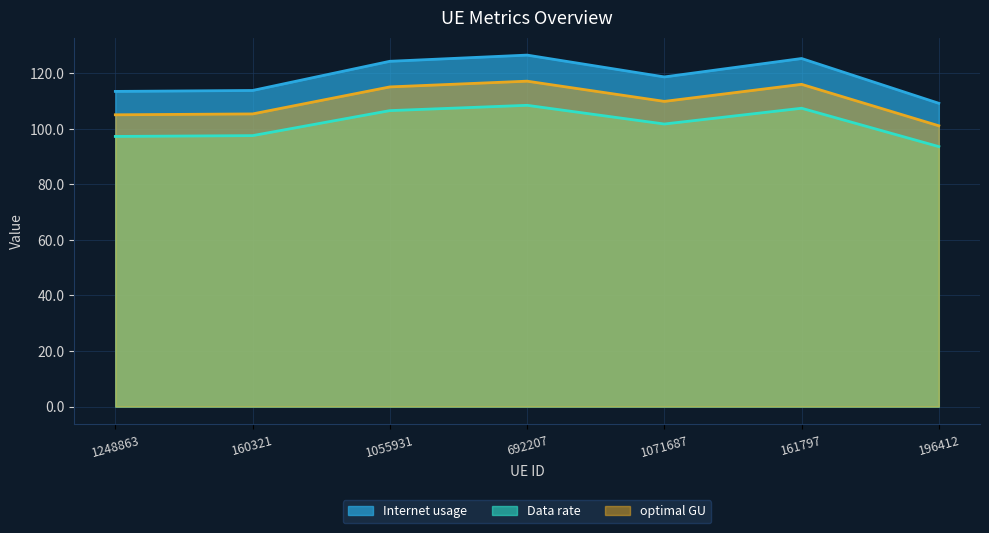

True or false: optimal GU and Data rate intersect in this chart.

False